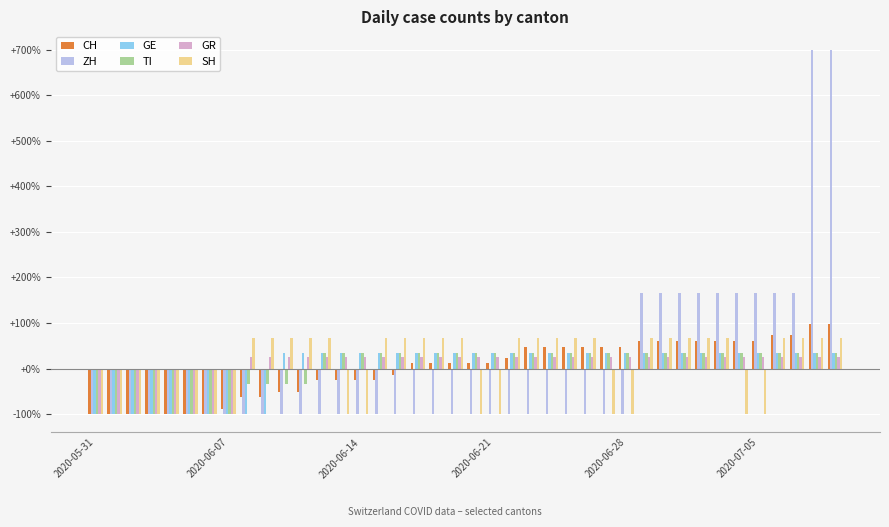

Reading left to right, what are all the values shown in this chart?

CH: -100.0	-100.0	-100.0	-100.0	-100.0	-100.0	-100.0	-87.7	-63.0	-63.0	-50.6	-50.6	-25.9	-25.9	-25.9	-25.9	-13.6	11.1	11.1	11.1	11.1	11.1	23.5	48.1	48.1	48.1	48.1	48.1	48.1	60.5	60.5	60.5	60.5	60.5	60.5	60.5	72.8	72.8	97.5	97.5
ZH: -100.0	-100.0	-100.0	-100.0	-100.0	-100.0	-100.0	-100.0	-100.0	-100.0	-100.0	-100.0	-100.0	-100.0	-100.0	-100.0	-100.0	-100.0	-100.0	-100.0	-100.0	-100.0	-100.0	-100.0	-100.0	-100.0	-100.0	-100.0	-100.0	166.7	166.7	166.7	166.7	166.7	166.7	166.7	166.7	166.7	700.0	700.0
GE: -100.0	-100.0	-100.0	-100.0	-100.0	-100.0	-100.0	-100.0	-100.0	-100.0	33.3	33.3	33.3	33.3	33.3	33.3	33.3	33.3	33.3	33.3	33.3	33.3	33.3	33.3	33.3	33.3	33.3	33.3	33.3	33.3	33.3	33.3	33.3	33.3	33.3	33.3	33.3	33.3	33.3	33.3
TI: -100.0	-100.0	-100.0	-100.0	-100.0	-100.0	-100.0	-100.0	-33.3	-33.3	-33.3	-33.3	33.3	33.3	33.3	33.3	33.3	33.3	33.3	33.3	33.3	33.3	33.3	33.3	33.3	33.3	33.3	33.3	33.3	33.3	33.3	33.3	33.3	33.3	33.3	33.3	33.3	33.3	33.3	33.3
GR: -100.0	-100.0	-100.0	-100.0	-100.0	-100.0	-100.0	-100.0	25.0	25.0	25.0	25.0	25.0	25.0	25.0	25.0	25.0	25.0	25.0	25.0	25.0	25.0	25.0	25.0	25.0	25.0	25.0	25.0	25.0	25.0	25.0	25.0	25.0	25.0	25.0	25.0	25.0	25.0	25.0	25.0
SH: -100.0	-100.0	-100.0	-100.0	-100.0	-100.0	-100.0	-100.0	66.7	66.7	66.7	66.7	66.7	-100.0	-100.0	66.7	66.7	66.7	66.7	66.7	-100.0	-100.0	66.7	66.7	66.7	66.7	66.7	-100.0	-100.0	66.7	66.7	66.7	66.7	66.7	-100.0	-100.0	66.7	66.7	66.7	66.7